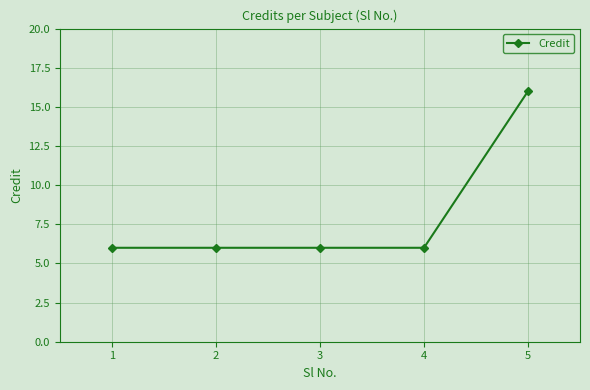

Is it true that the value at 4 is 6?

True